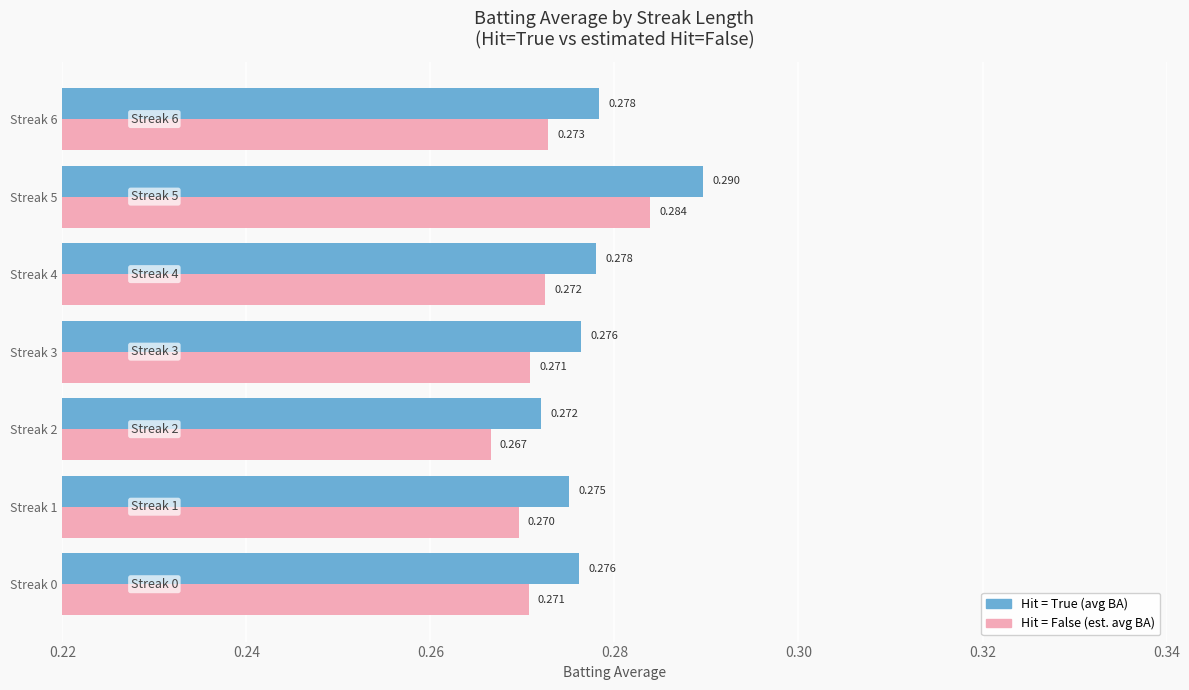

Which series changed the most between Streak 1 and Streak 4?

Hit = True (avg BA)